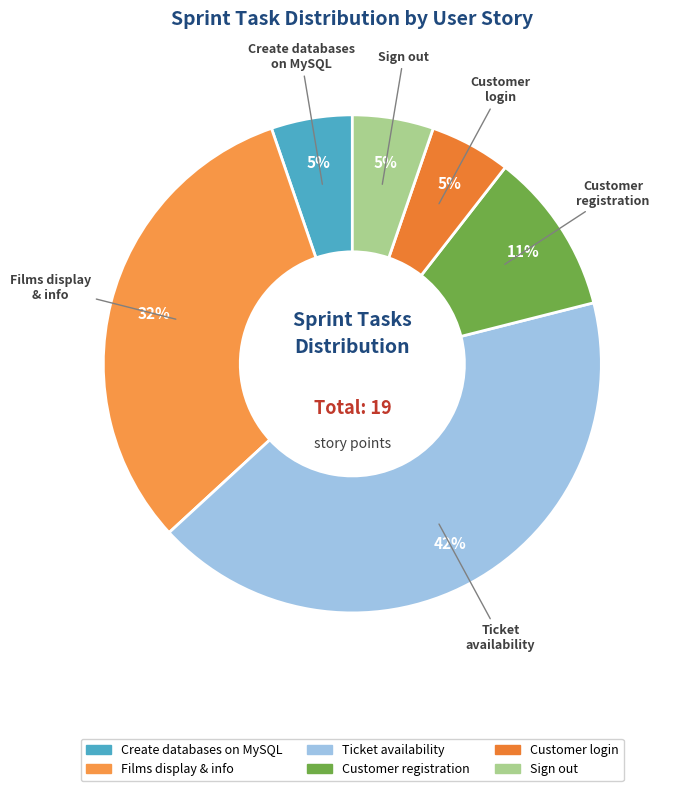

What is the largest slice in the pie chart?

Ticket availability